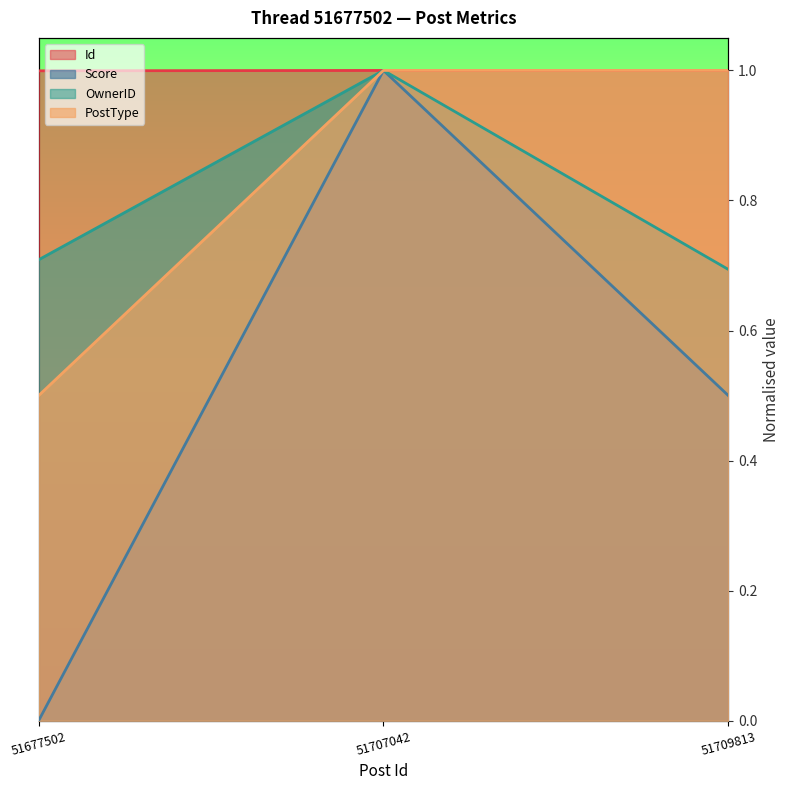

How many OwnerID values are between 0 and 1?

3